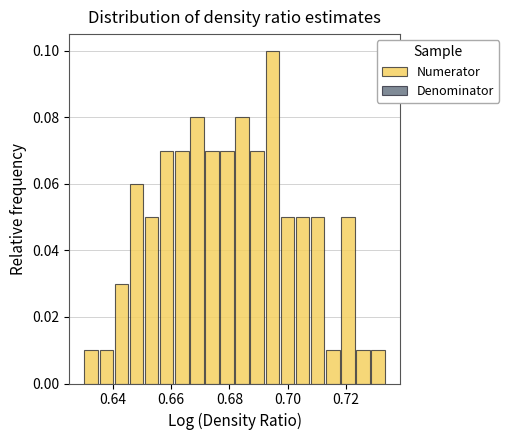

Read against the x-axis, roughly where is the centre of the tallest bar?

0.694